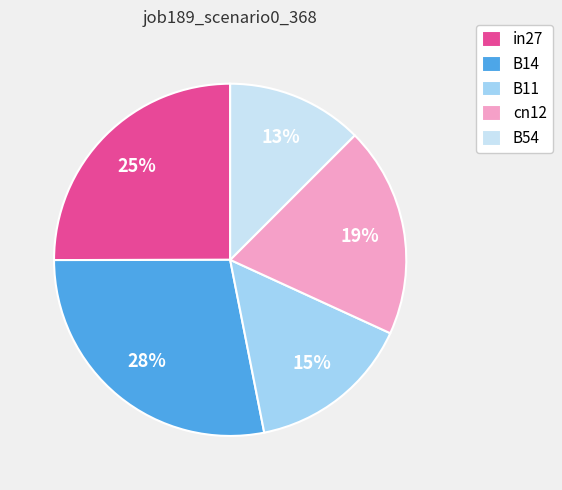

Count the number of slices in the pie.

5